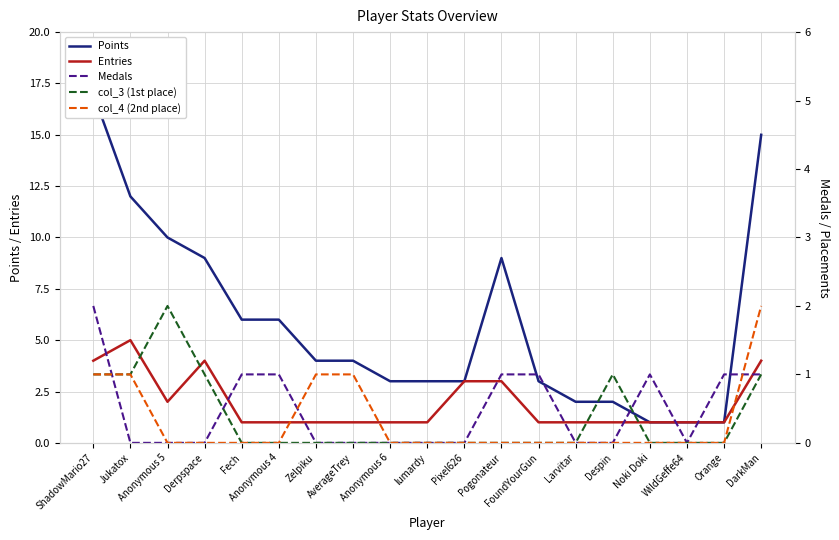

True or false: Points and Medals cross at least once.

False